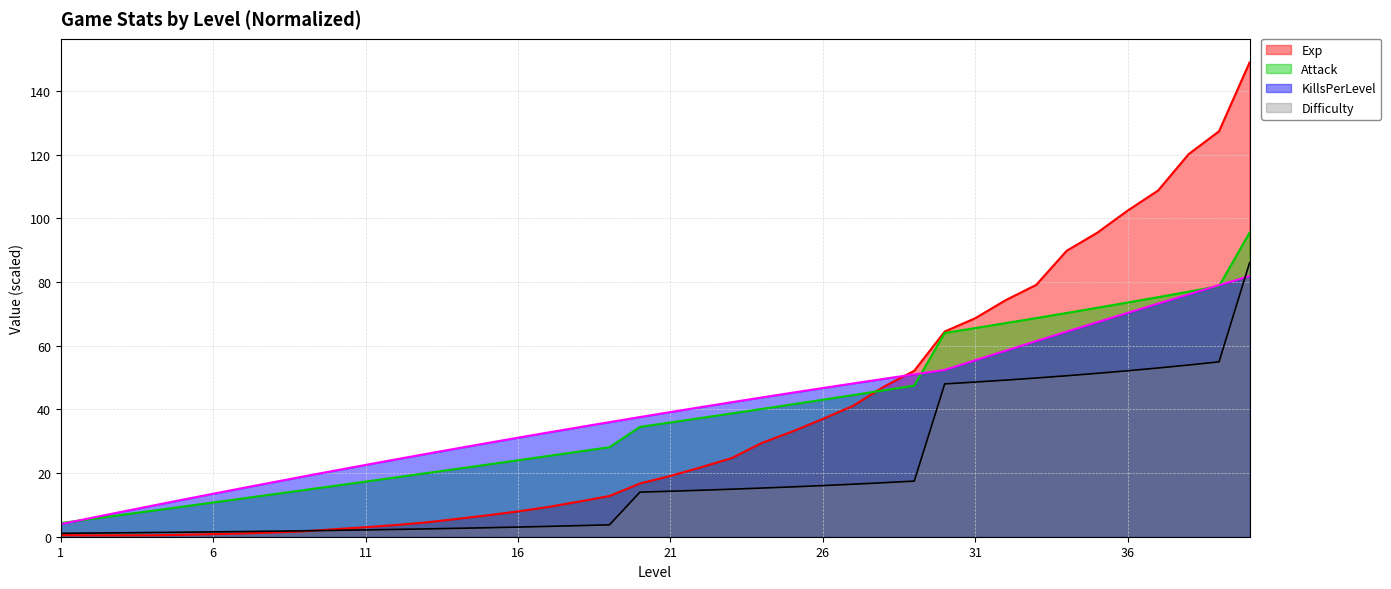

At which category does Exp reach its first local valley?

2